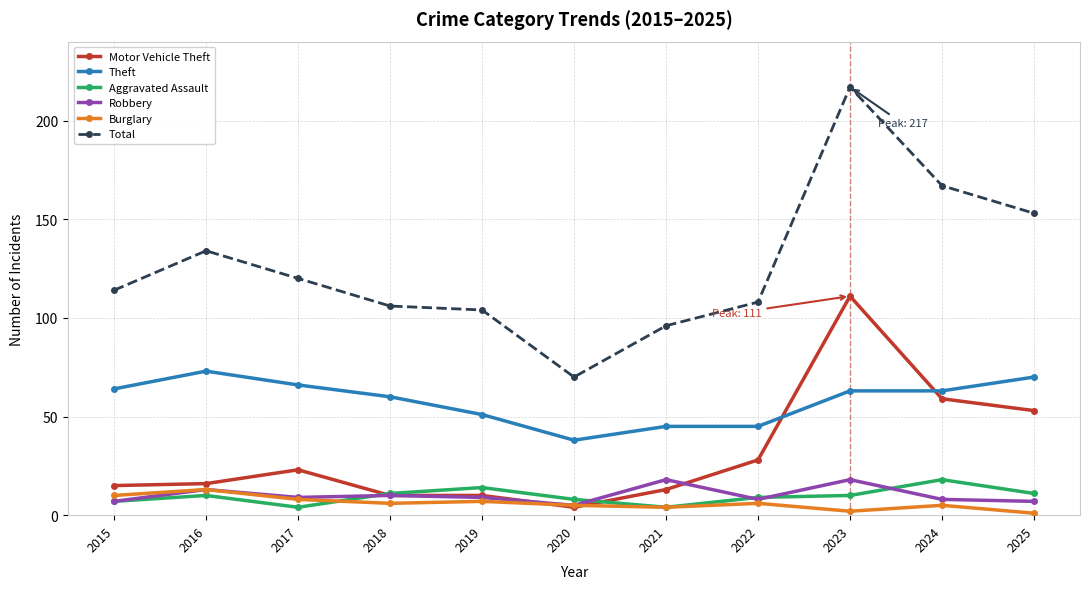

What value does the Total series have at 2015?

114